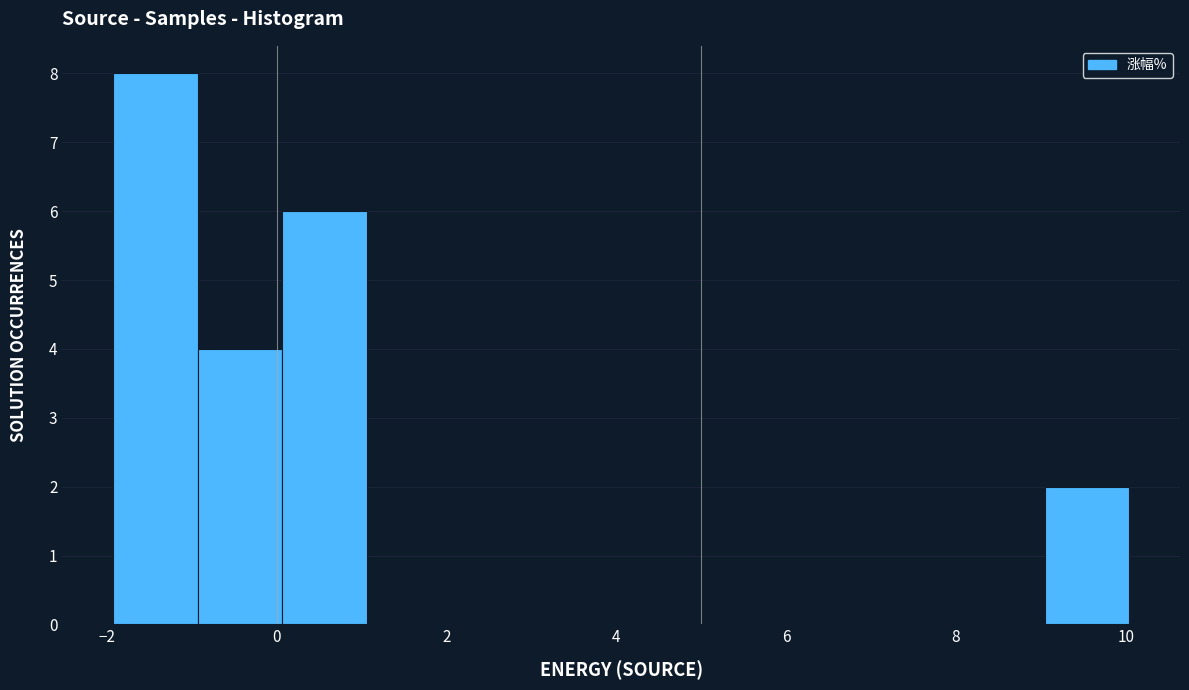

Reading left to right, transcribe this chart: for each bar, give the range it covers on the x-axis and its height. Neither the bar edges nor the heights are printed on the chart, so give them approximately, as read against the axes.

-2 to -1: 8
-1 to 0: 4
0 to 1: 6
1 to 2: 0
2 to 3: 0
3 to 4: 0
4 to 5: 0
5 to 6: 0
6 to 7: 0
7 to 8: 0
8 to 9: 0
9 to 10: 2